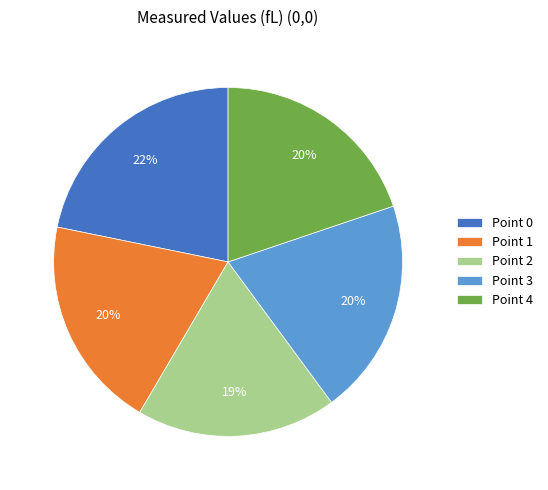

Is it true that Point 2 is 19% of the pie?

True